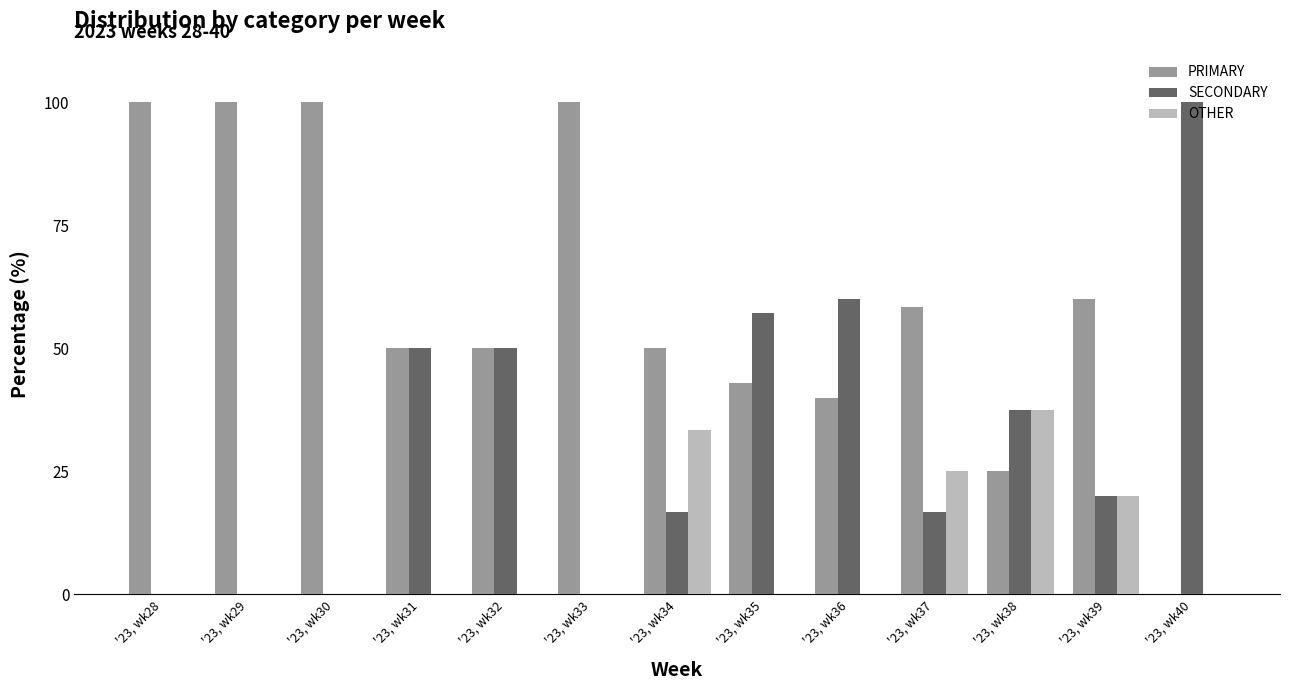

The value of SECONDARY at '23, wk37 is 7.2. True or false?

False